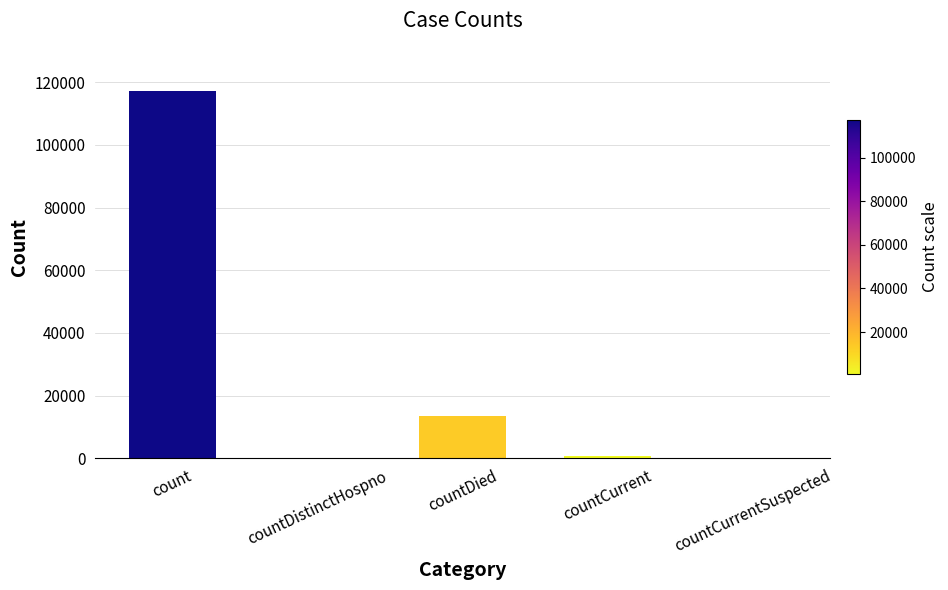

True or false: the data shows 7172 at countDied.

False